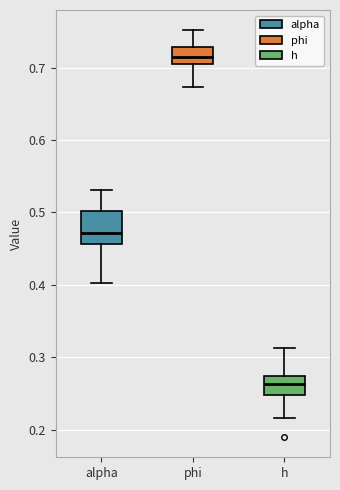

Which box has the lowest median line?

h